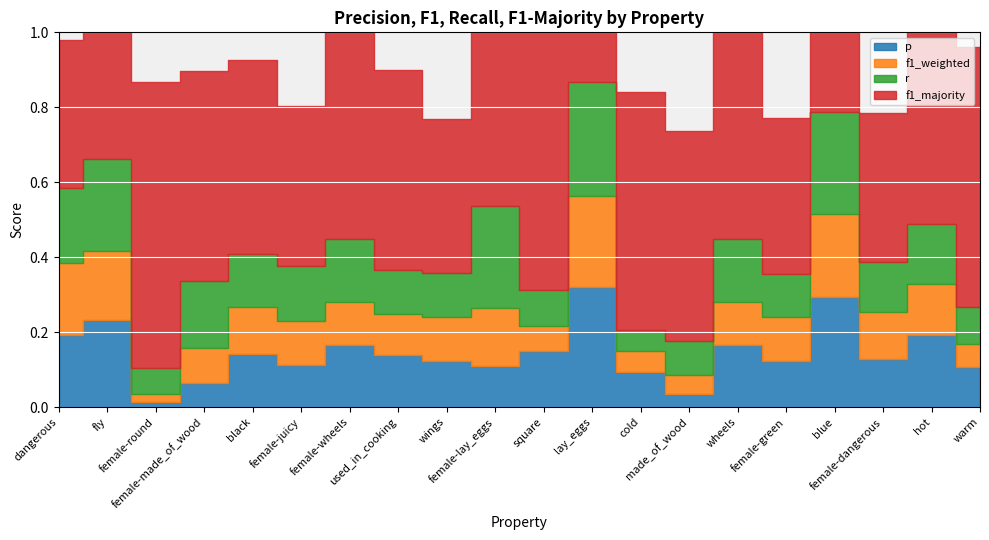

At which category is the sum across all series the highest?

lay_eggs